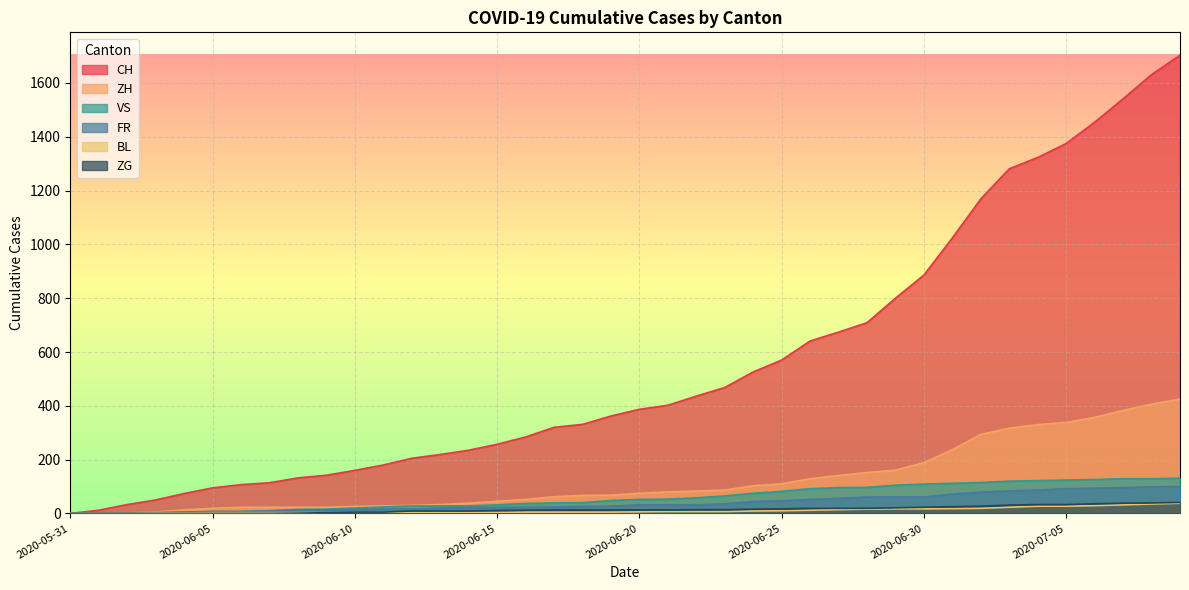

List the series in order of their peak value, highest first.

CH, ZH, VS, FR, ZG, BL